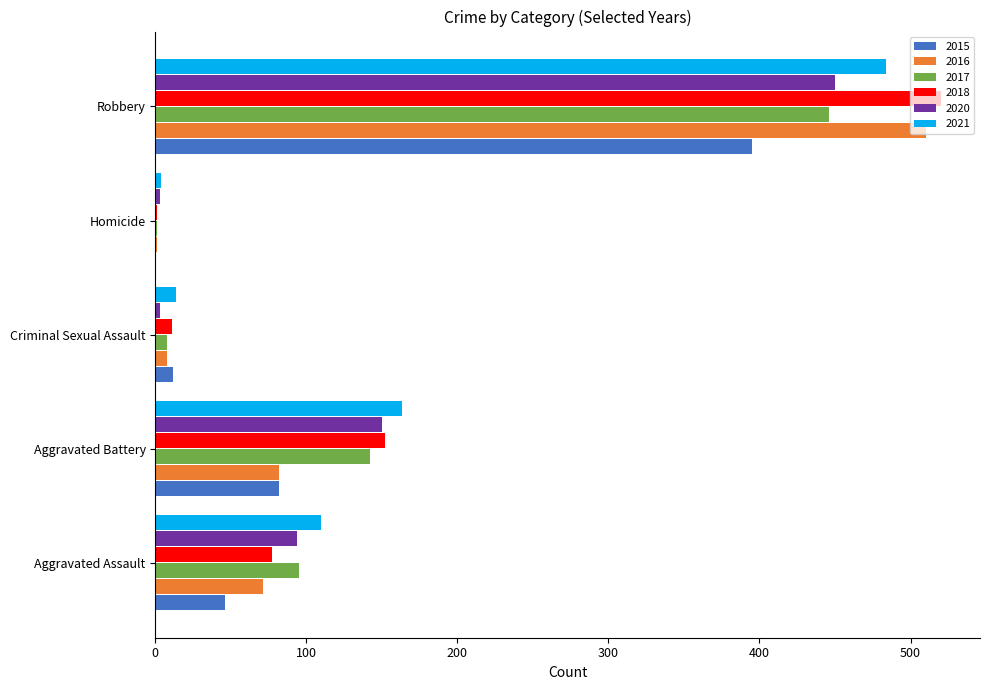

What is the sum of the 2017 values at Aggravated Assault and Robbery?

541